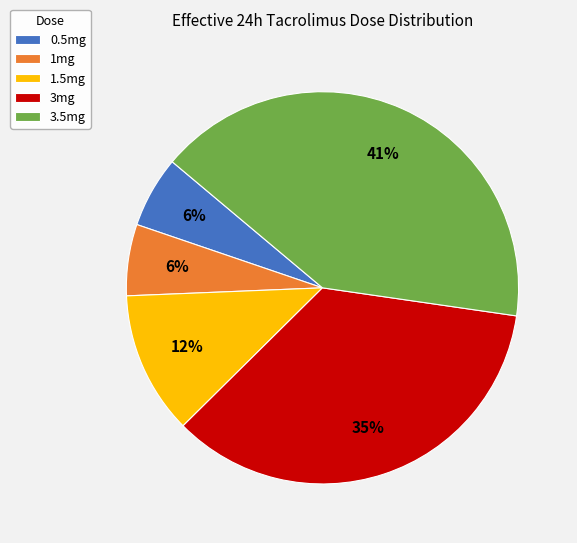

What percentage is the 1mg slice, to the nearest percent?

6%